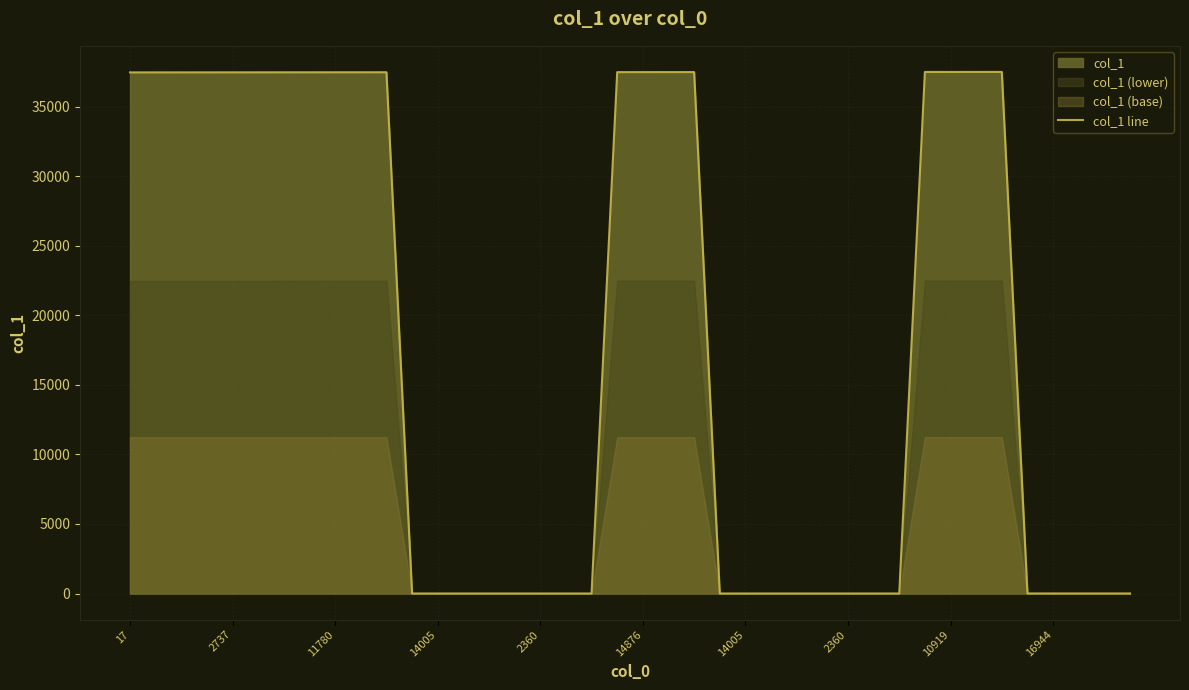

Where does the data first go above 8?

17